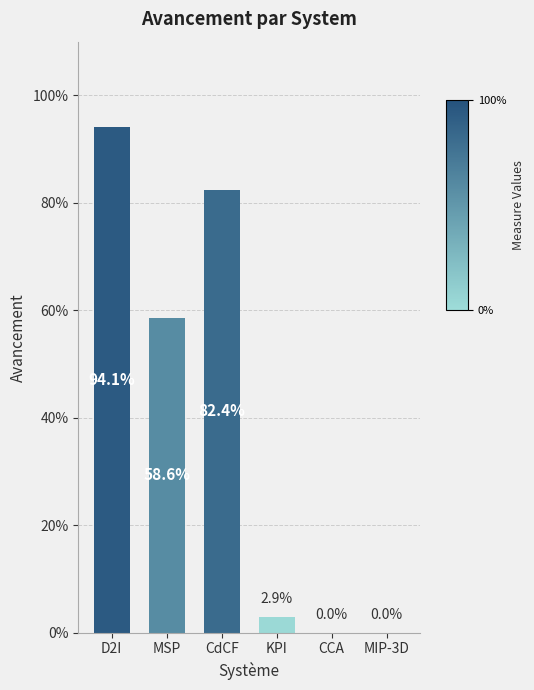

Rank the categories by value from highest to lowest.

D2I, CdCF, MSP, KPI, CCA, MIP-3D